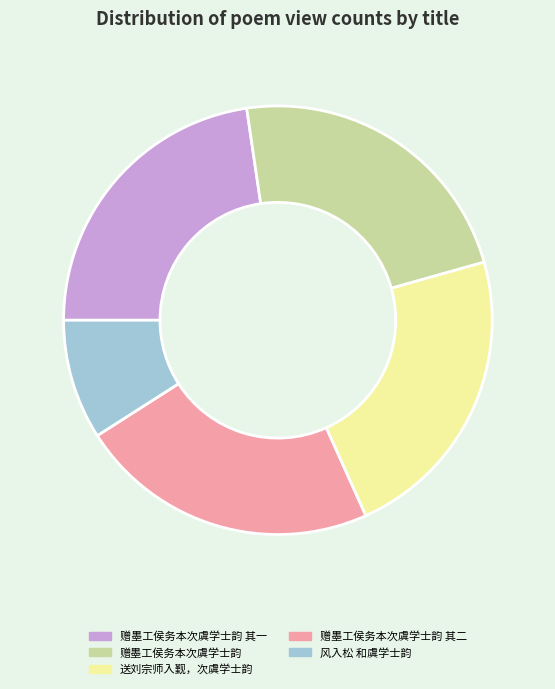

True or false: 赠墨工侯务本次虞学士韵 其一 accounts for 23% of the total.

True